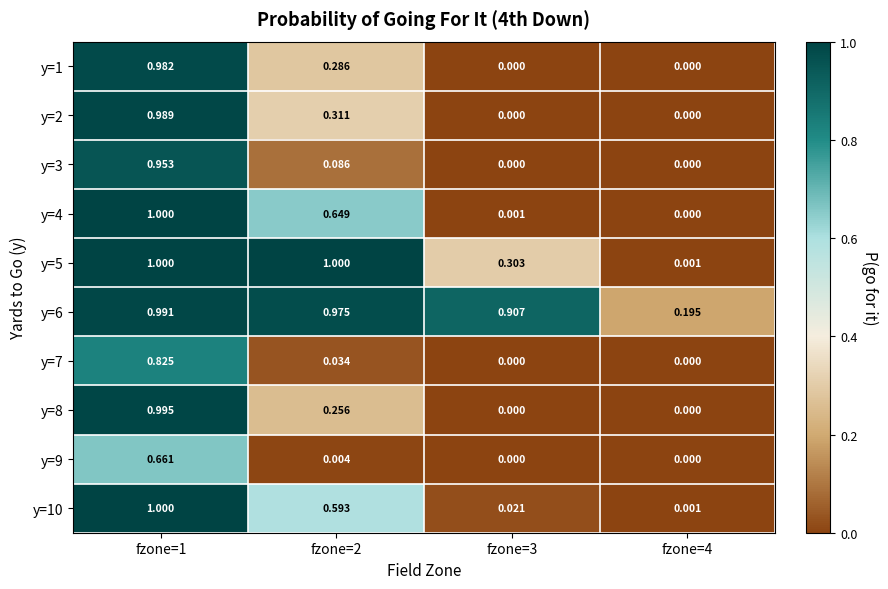

Is the value of y=4 at fzone=2 greater than the value of y=7 at fzone=3?

Yes